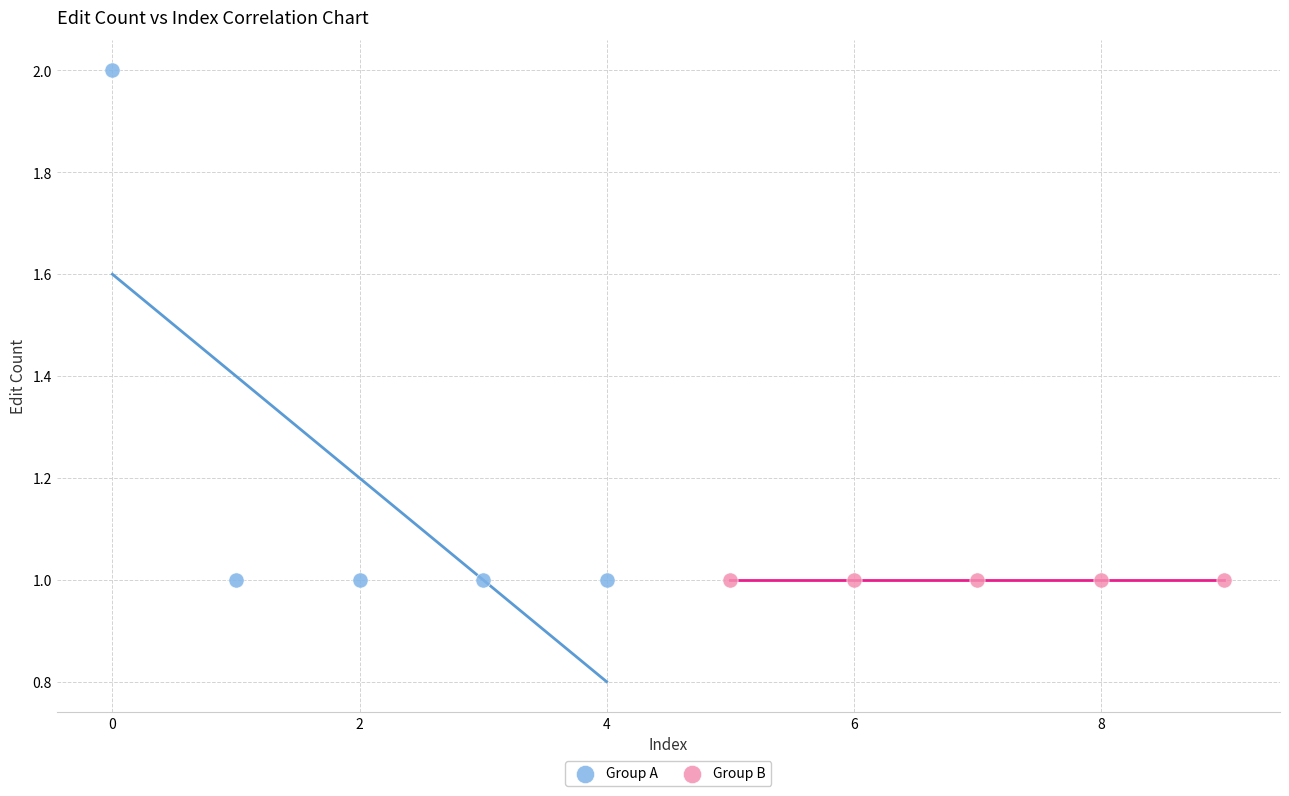

Which series contains the highest Y value?

Group A